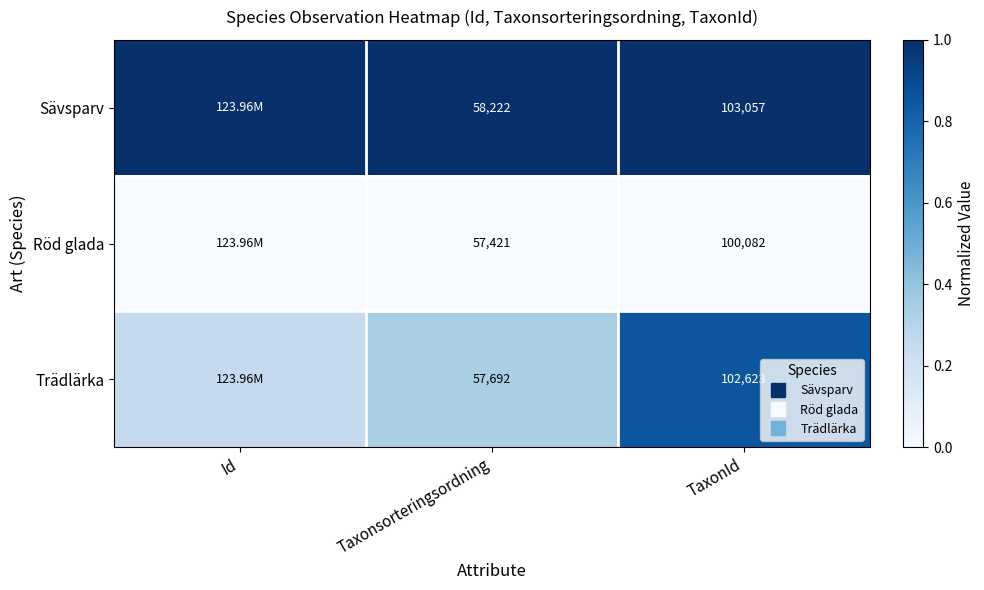

What is the spread (max minus min) of values at TaxonId?

1.0